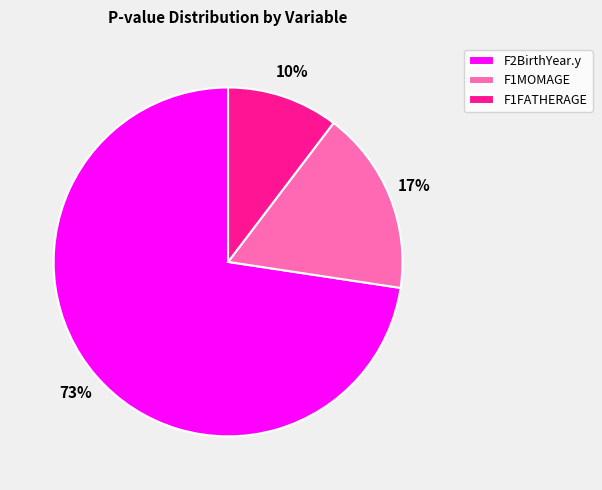

Which slice is the smallest?

F1FATHERAGE